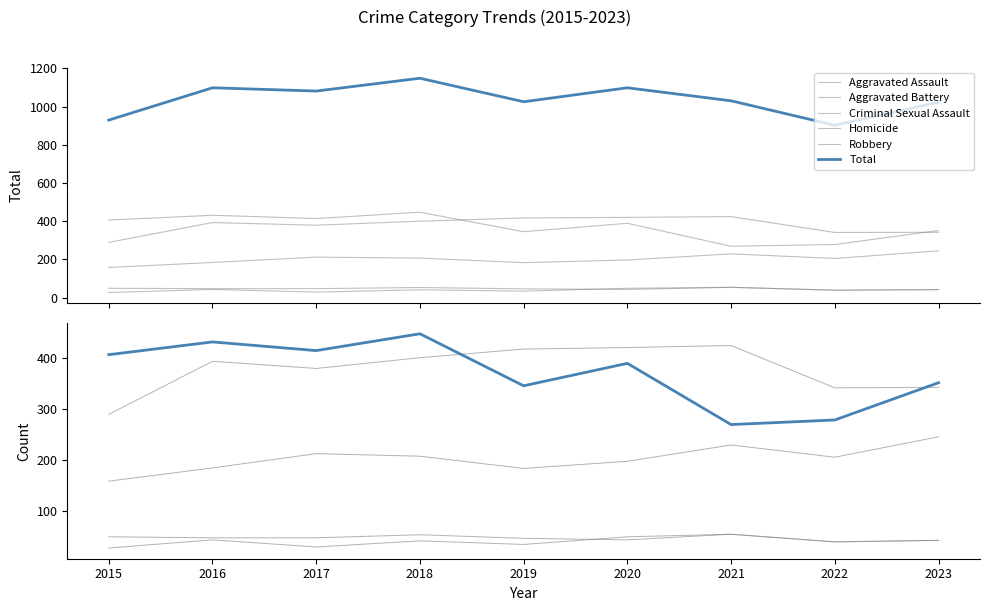

Reading left to right, transcribe all the data shown in this chart.

Aggravated Assault: 158	184	212	207	183	197	229	205	245
Aggravated Battery: 289	393	379	400	417	420	424	341	342
Criminal Sexual Assault: 49	47	47	53	46	43	54	39	42
Homicide: 27	43	29	41	34	49	54	39	42
Robbery: 406	431	414	447	345	389	269	278	351
Total: 929	1098	1081	1148	1025	1098	1030	902	1022